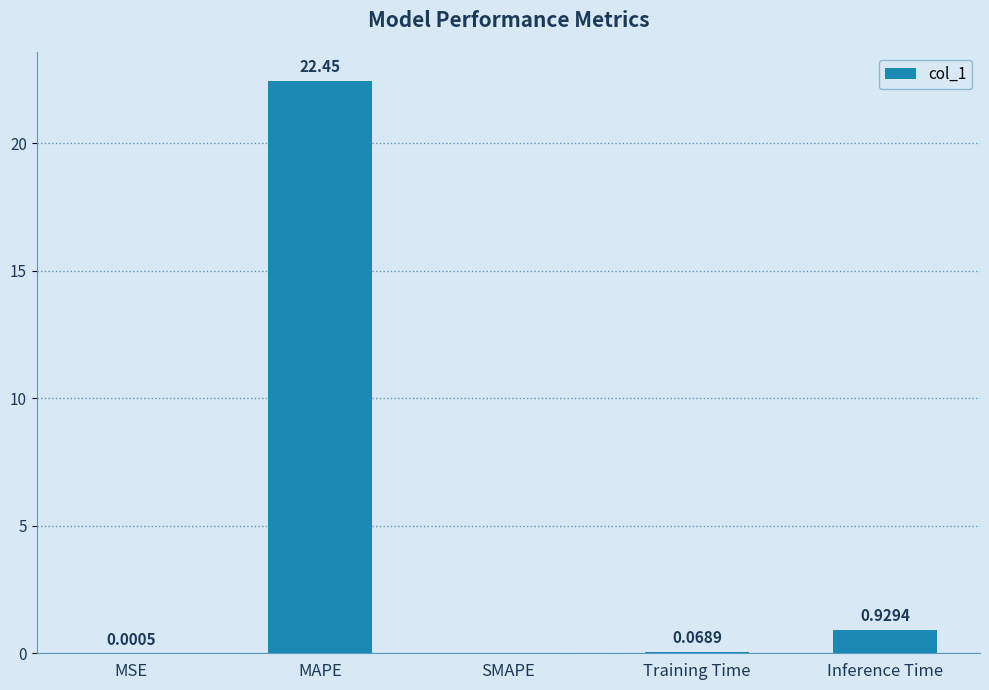

Where is the data nearest to the value 11?

Inference Time